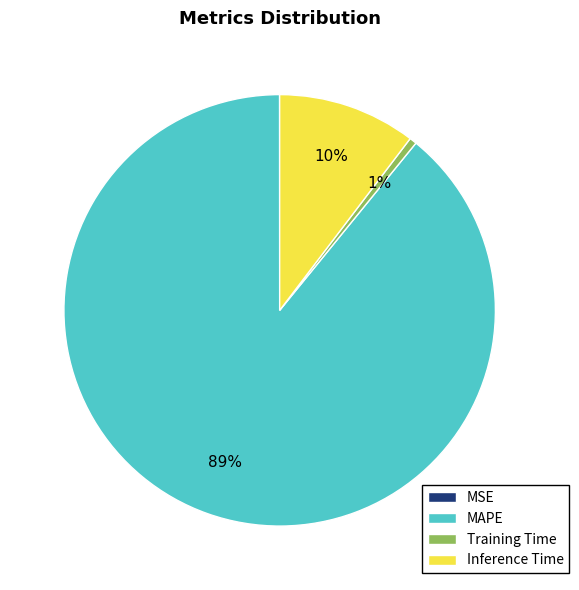

To the nearest percent, what portion does Training Time represent?

1%